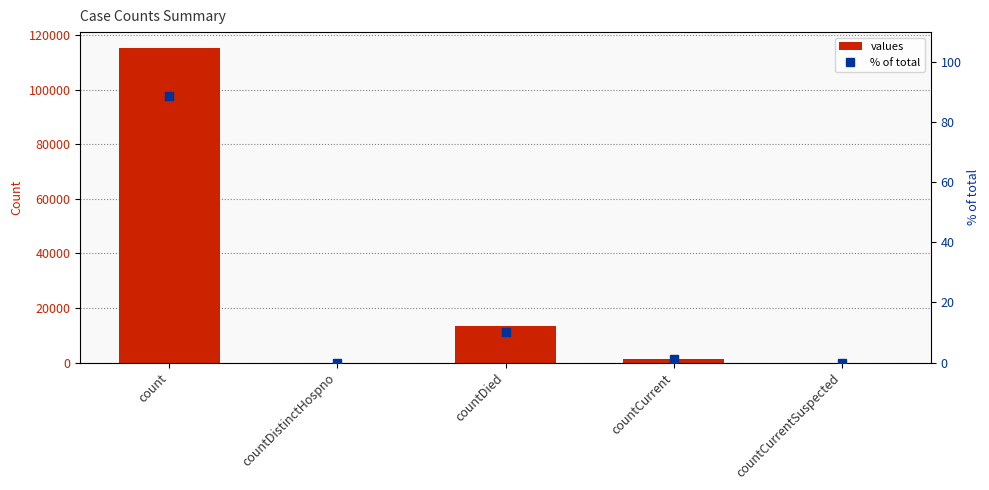

What is the value of the values bar at the 4th from the left?

1383.0